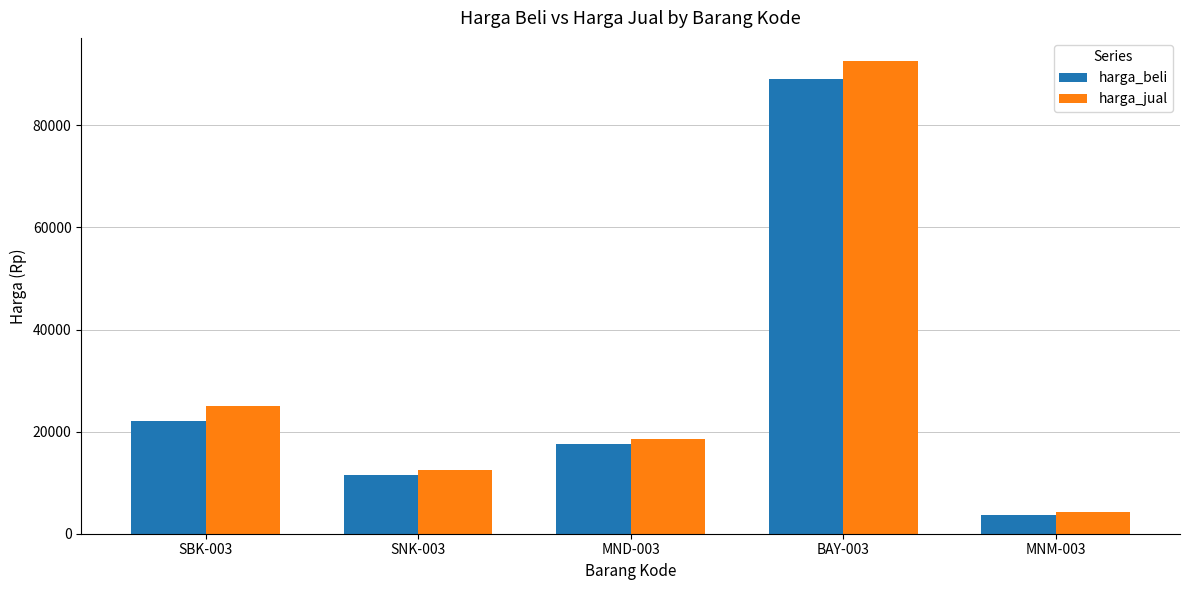

What are all the series names shown in the legend?

harga_beli, harga_jual